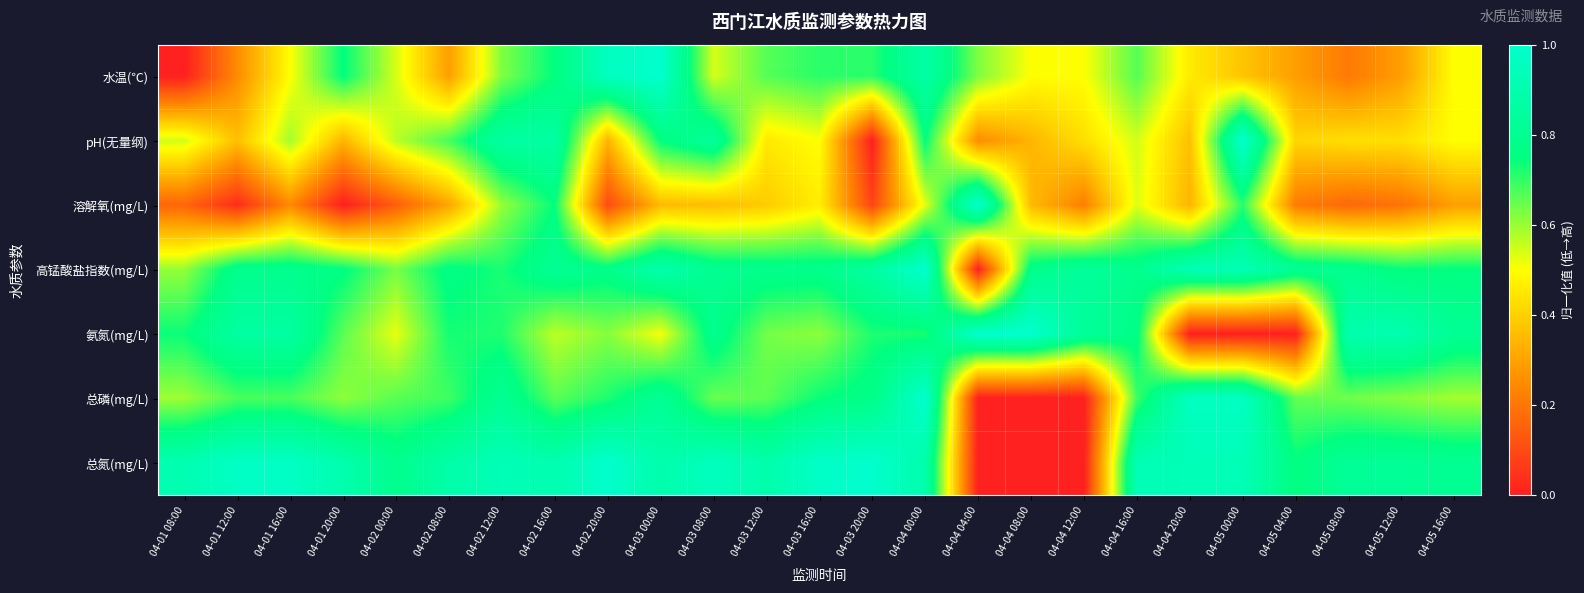

Rank the series at 04-04 12:00 from lowest to highest value.

总磷(mg/L), 总氮(mg/L), 溶解氧(mg/L), pH(无量纲), 水温(℃), 氨氮(mg/L), 高锰酸盐指数(mg/L)